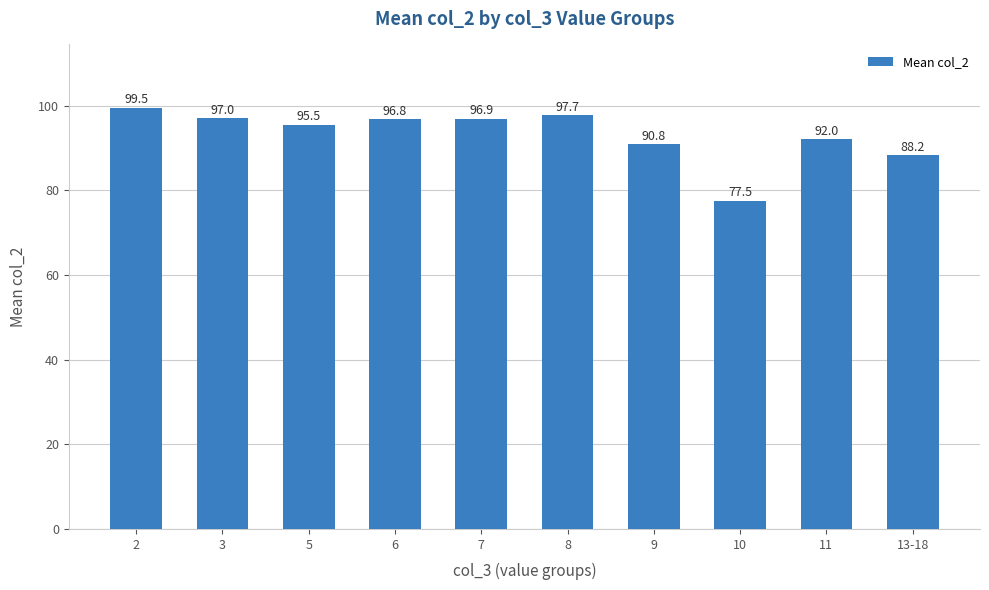

How many data points does each series have?

10